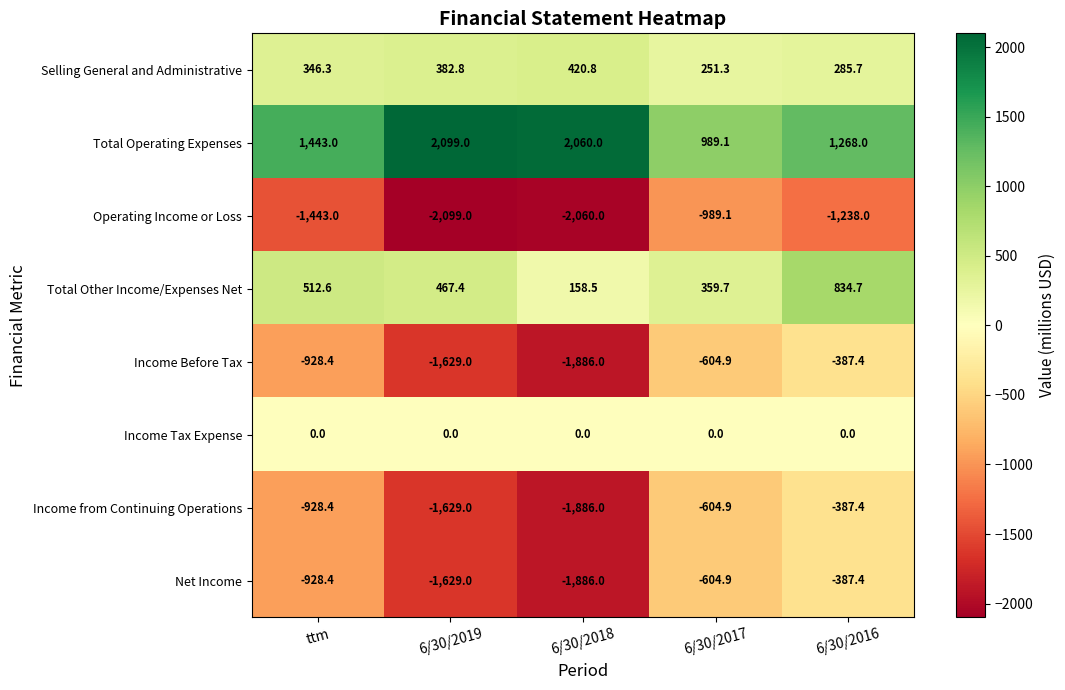

Read the Selling General and Administrative value at 6/30/2019.

382.8